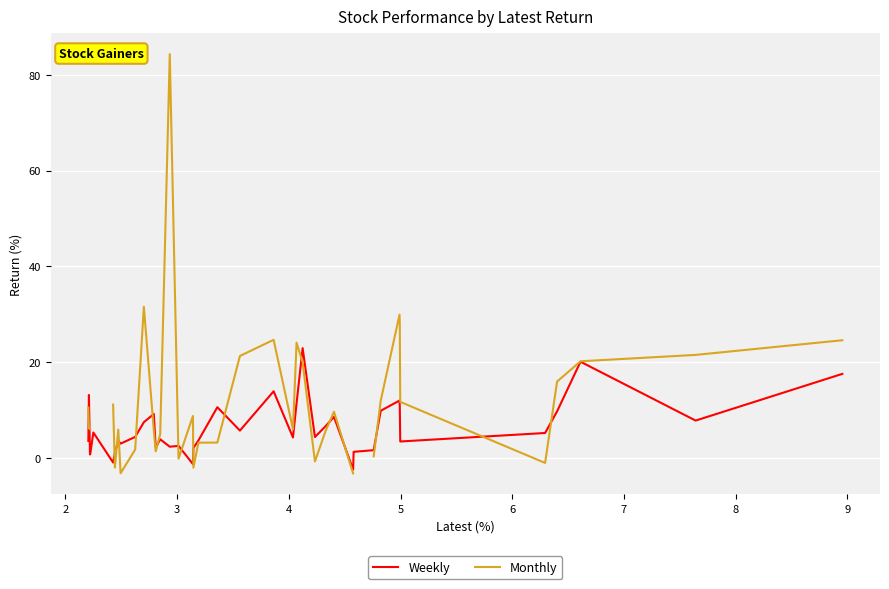

Is it true that Weekly equals 1.2 at 3?

False